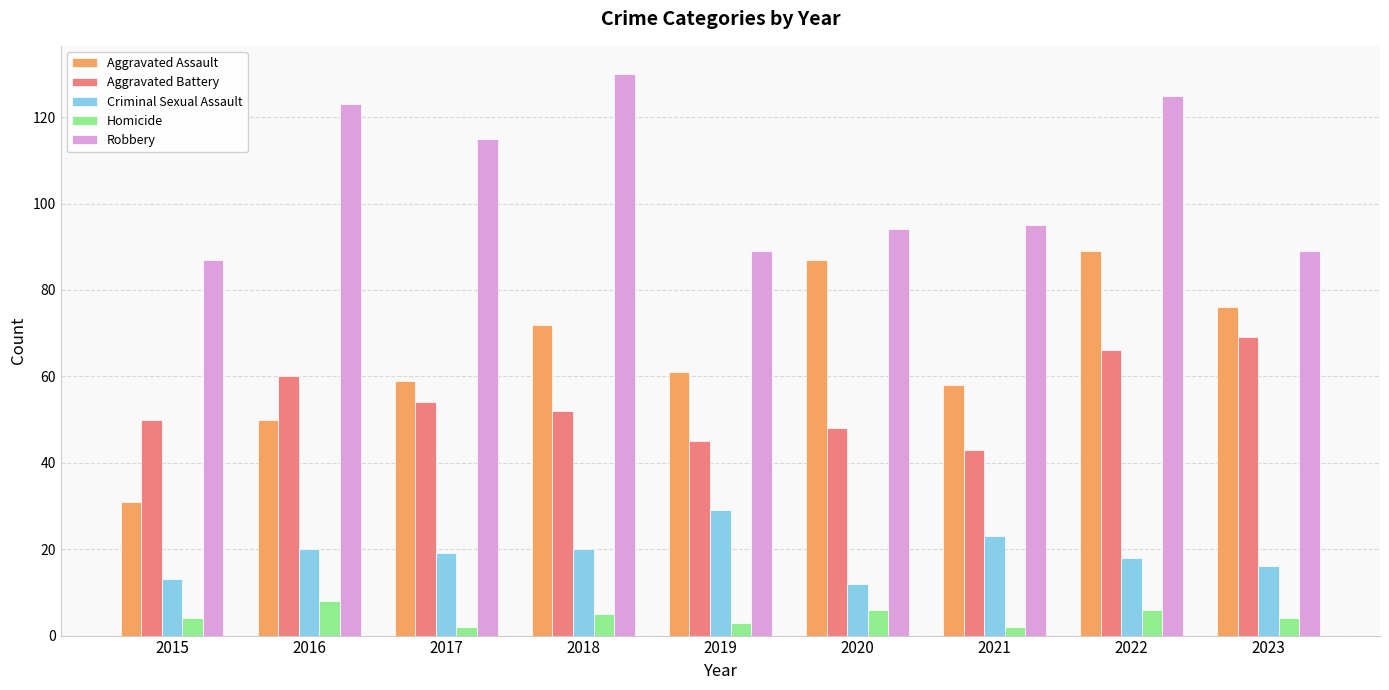

Between 2016 and 2021, which series saw the biggest shift?

Robbery